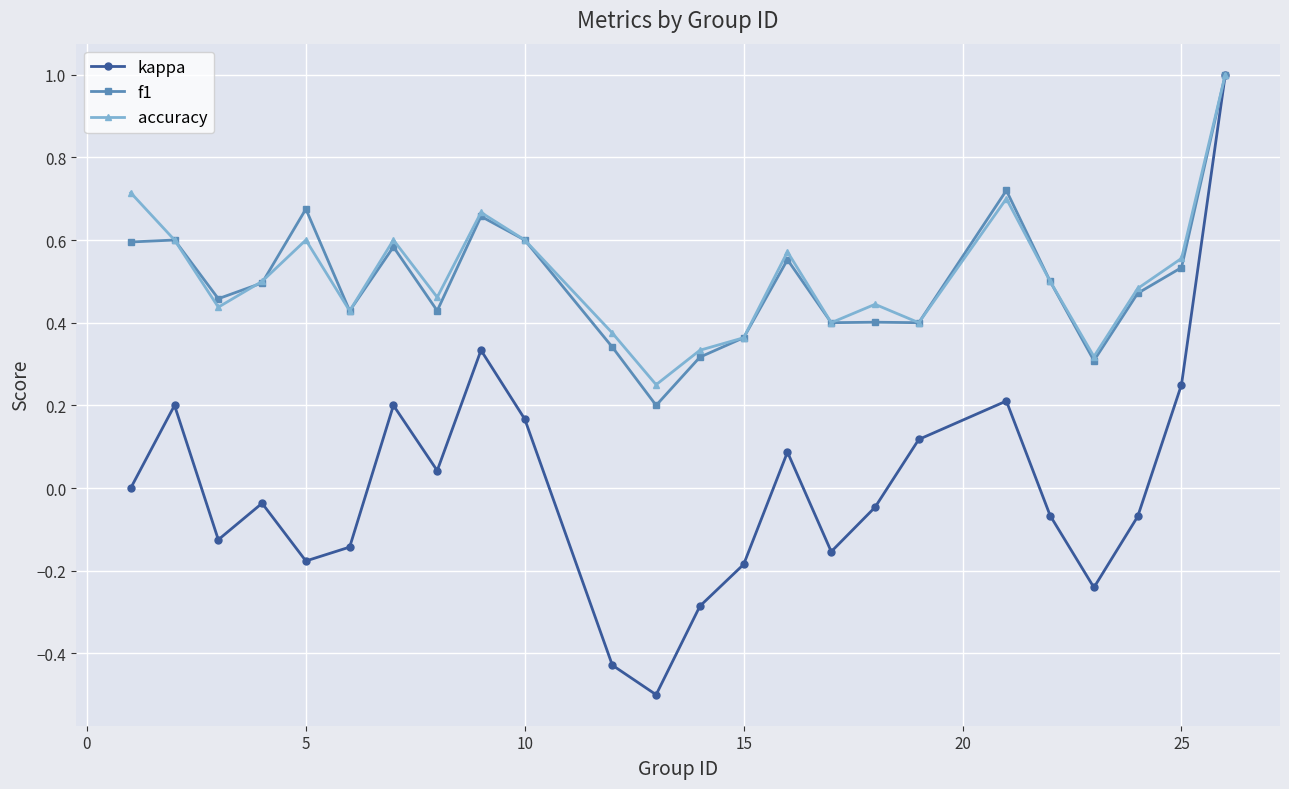

Which series has the largest range (max minus min)?

kappa